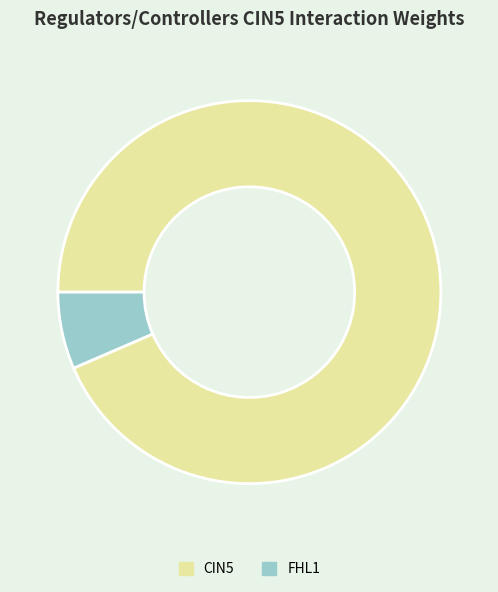

How many slices are in this pie chart?

2